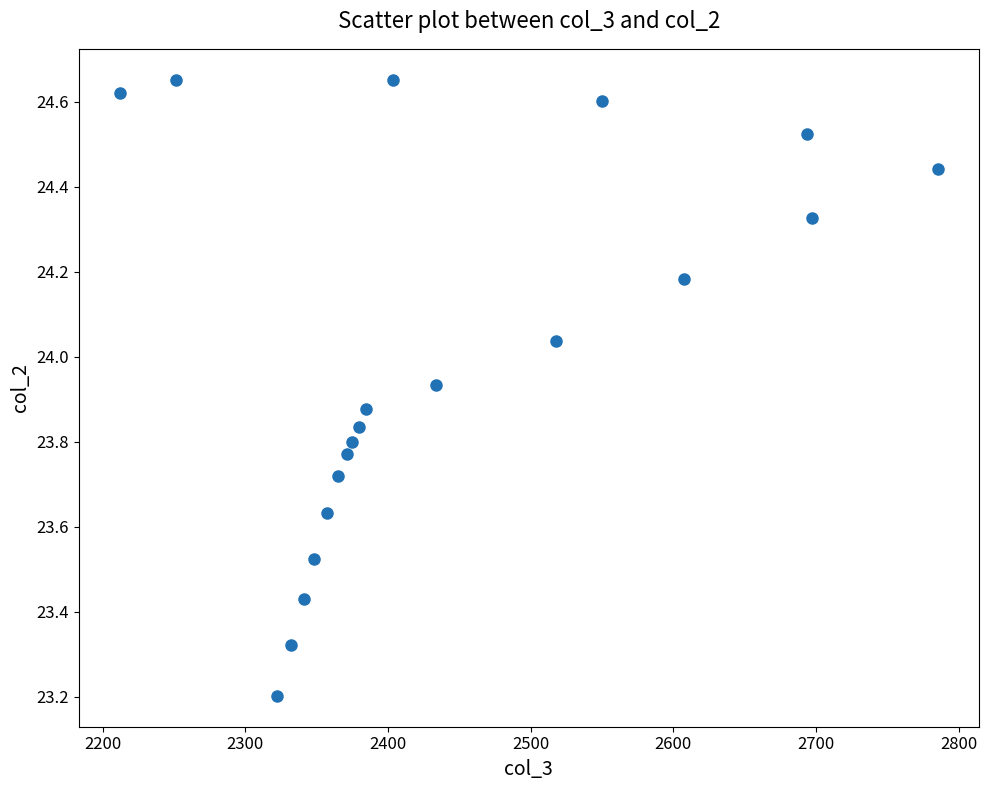

What is the range of X values (max minus min)?

573.3